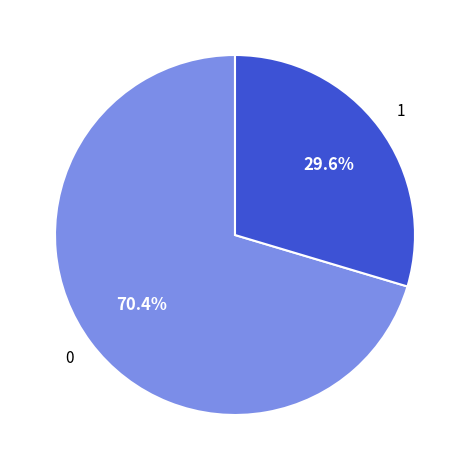

Is there any slice that represents more than half of the pie?

Yes